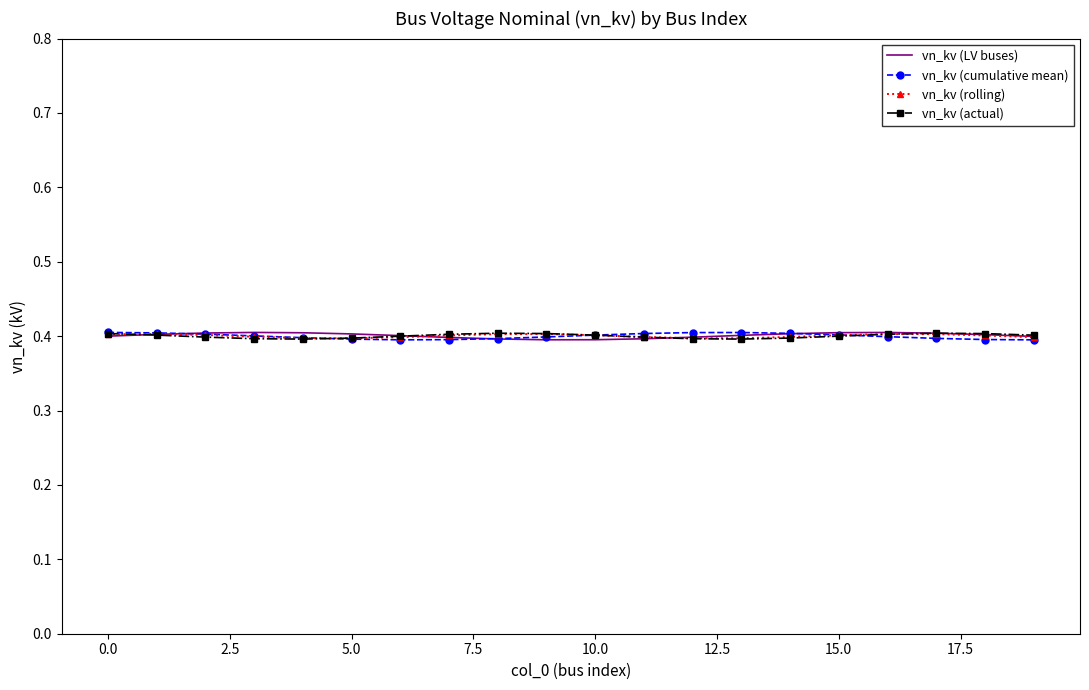

What is the smallest value displayed?

0.4